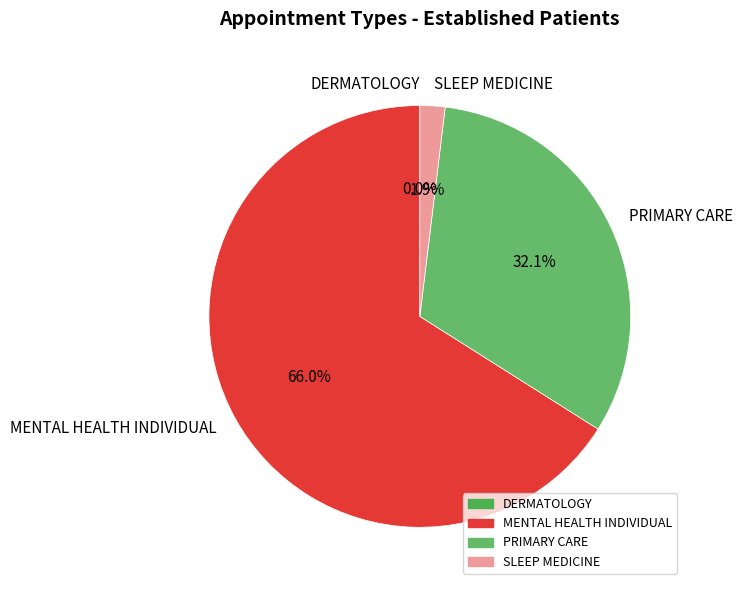

To the nearest percent, what is the average slice percentage?

25%